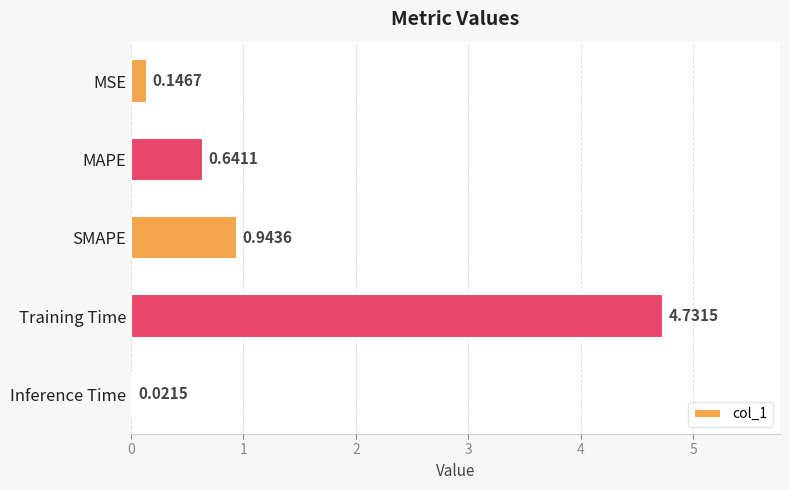

What is the label of the 1st bar from the bottom?

Inference Time